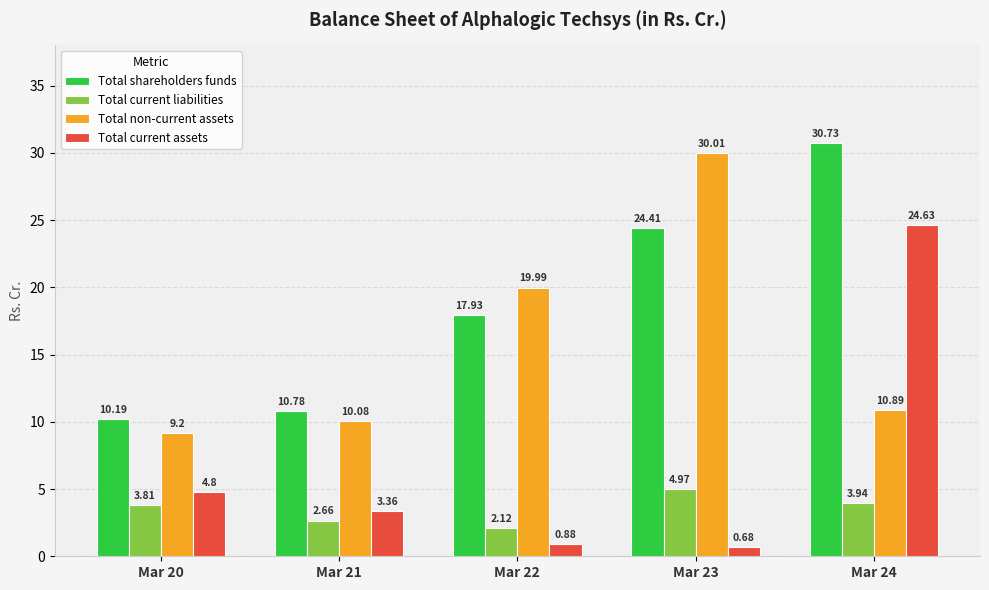

True or false: Total current liabilities has a value of 2.1 at Mar 24.

False